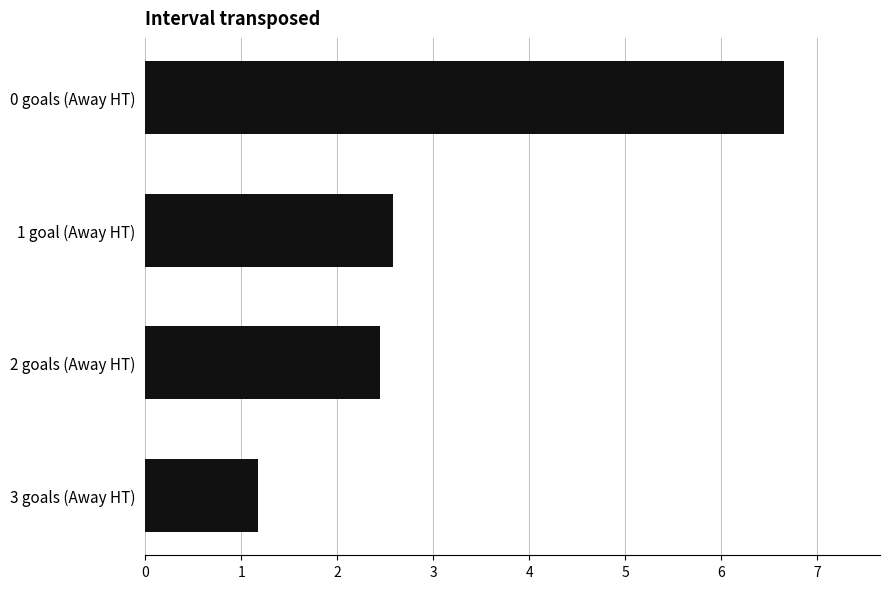

The chart shows a value of 6.7 at 0 goals (Away HT). True or false?

True